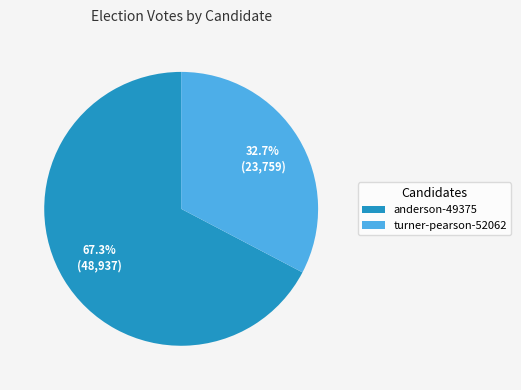

Count the number of slices in the pie.

2